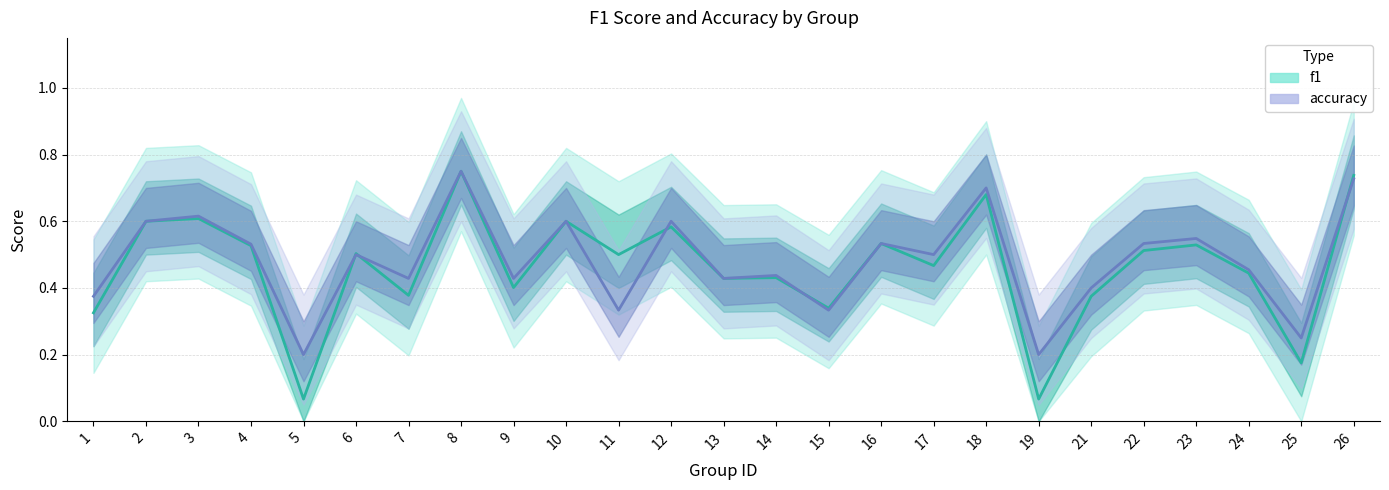

True or false: f1 has a value of 0.6 at 10.

True